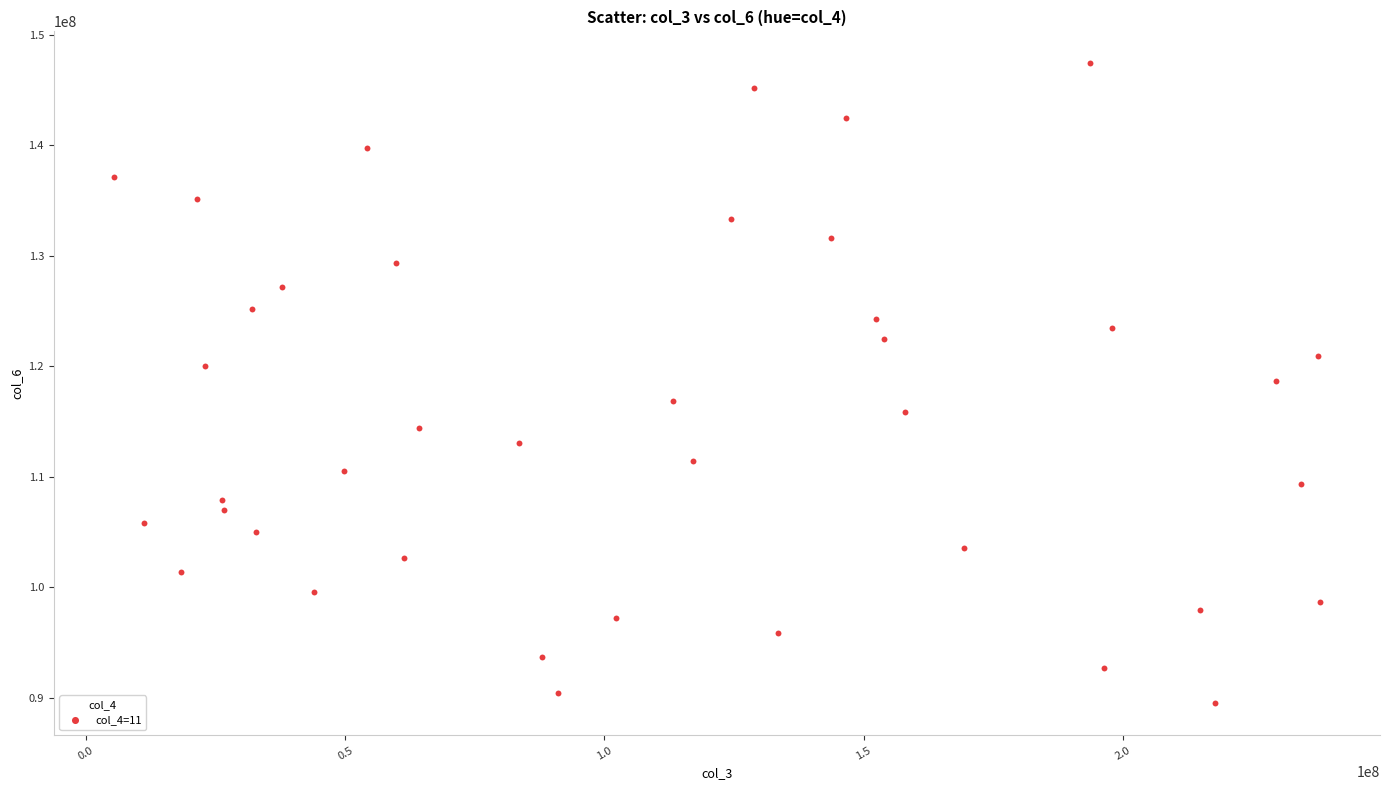

What is the range of Y values (max minus min)?

57888032